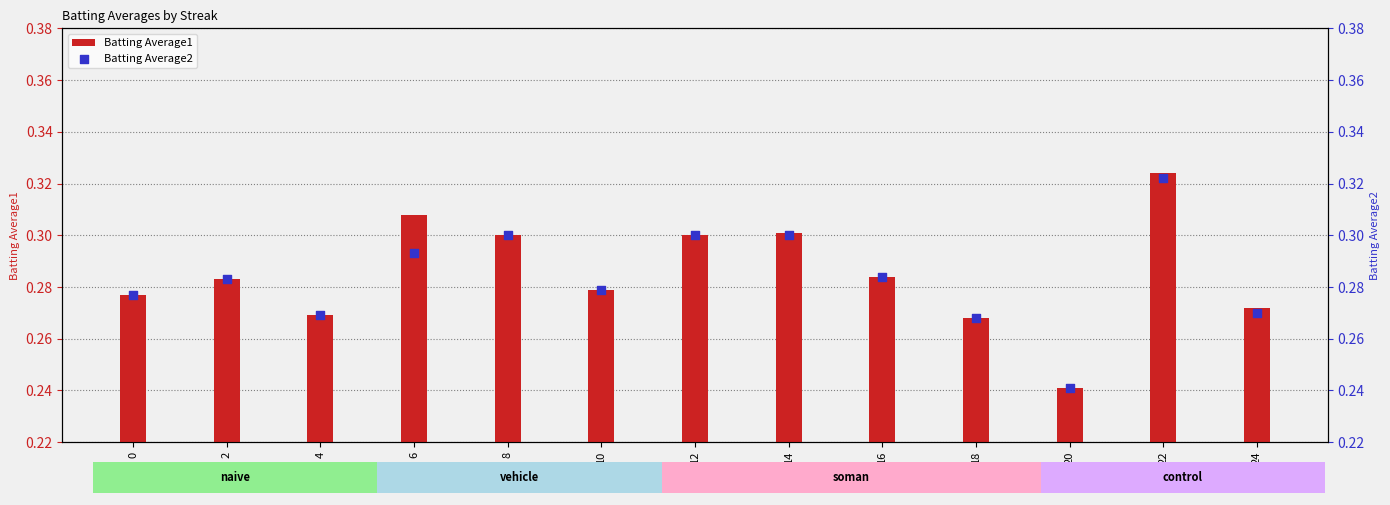

At which category is the sum across all series the highest?

22